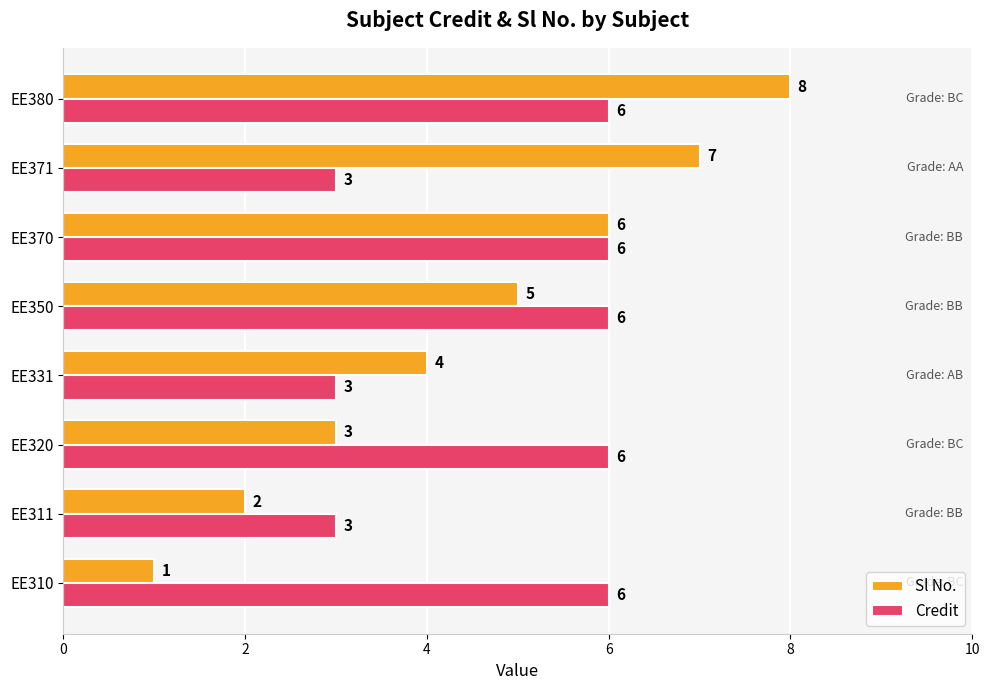

Which series changed the most between EE310 and EE370?

Sl No.